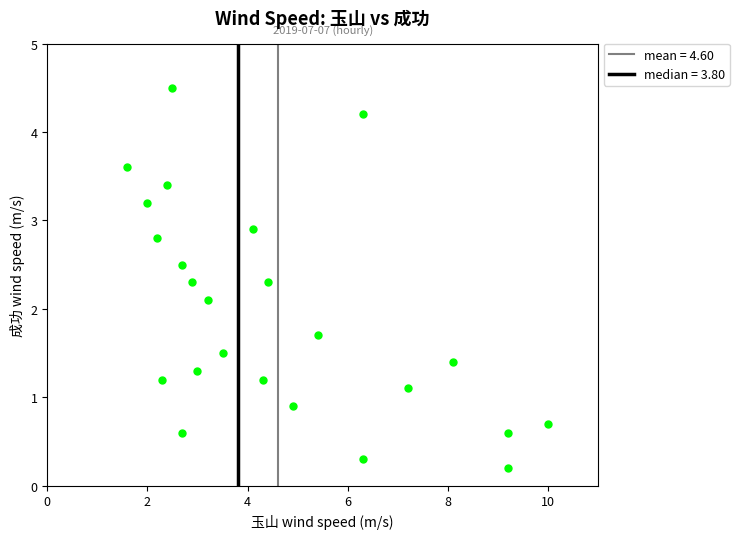

What Y value in the scatter plot is closest to 2?

2.1